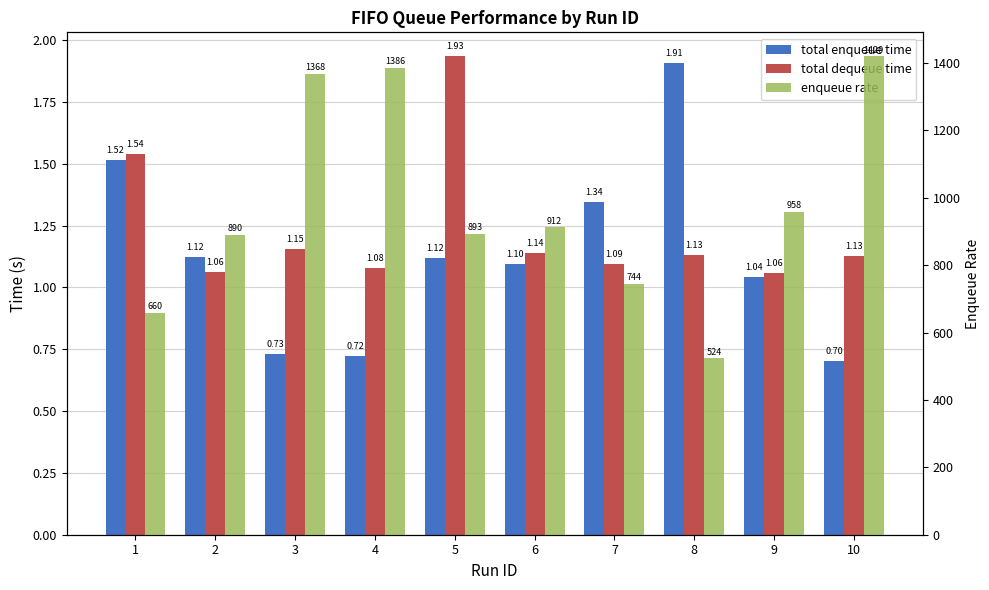

Which series has the largest range (max minus min)?

enqueue rate